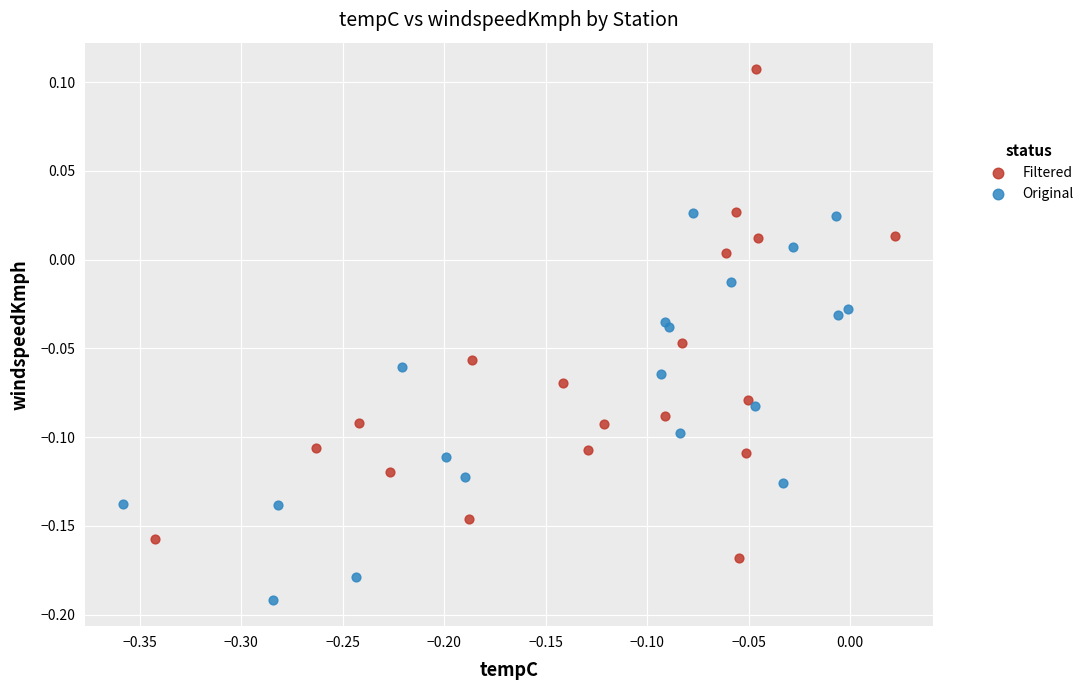

Which series has the largest Y range (max minus min)?

Filtered